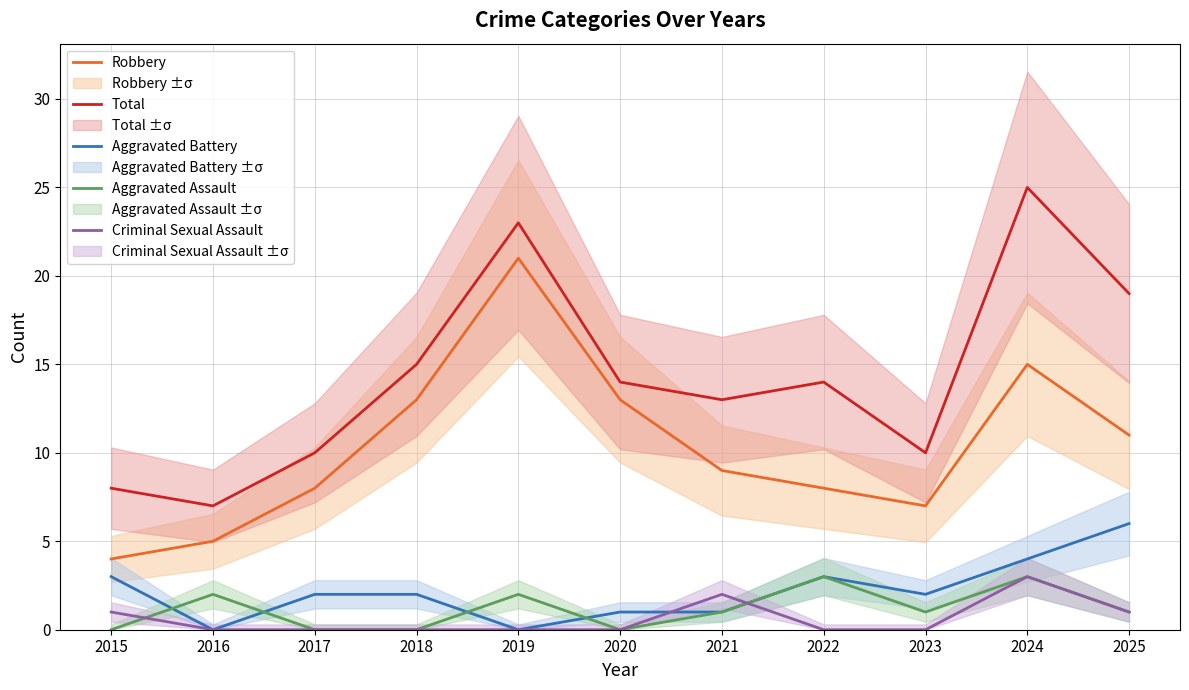

True or false: Aggravated Battery and Total cross at least once.

False